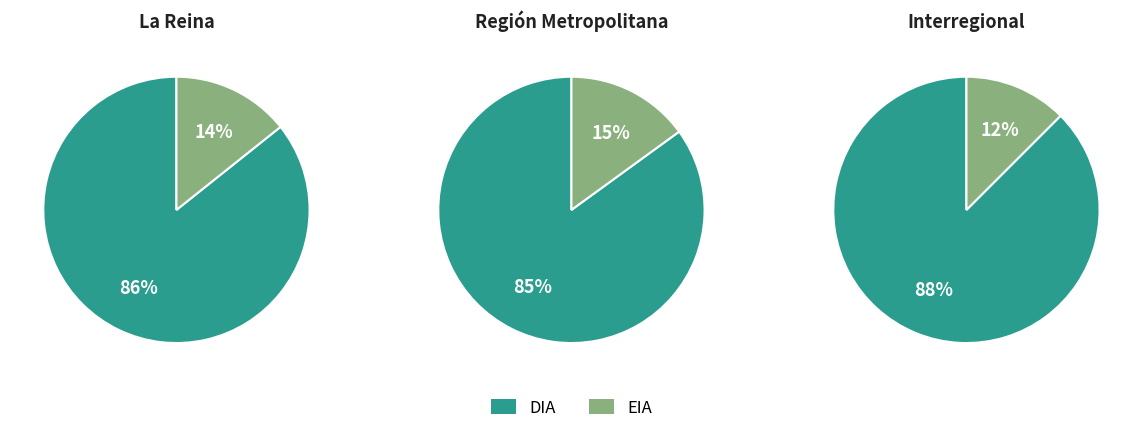

What percentage is the DIA slice, to the nearest percent?

86%